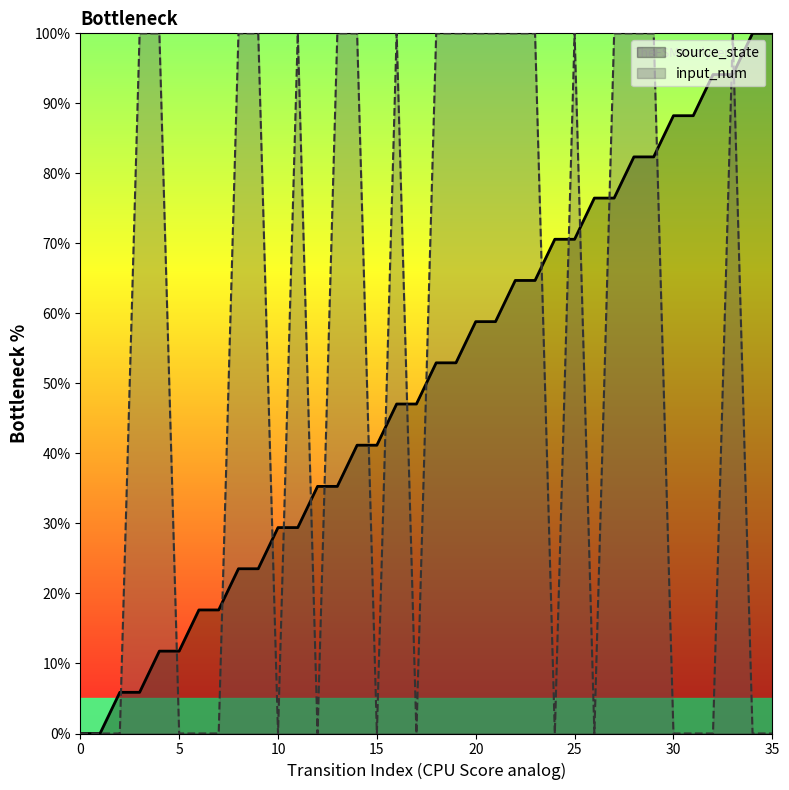

What are all the series names shown in the legend?

source_state, input_num